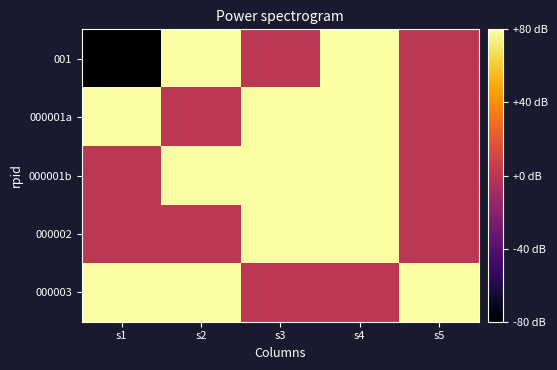

Reading right to left, list all the values displayed in this chart.

001: s5=0	s4=1	s3=0	s2=1	s1=-1
000001a: s5=0	s4=1	s3=1	s2=0	s1=1
000001b: s5=0	s4=1	s3=1	s2=1	s1=0
000002: s5=0	s4=1	s3=1	s2=0	s1=0
000003: s5=1	s4=0	s3=0	s2=1	s1=1